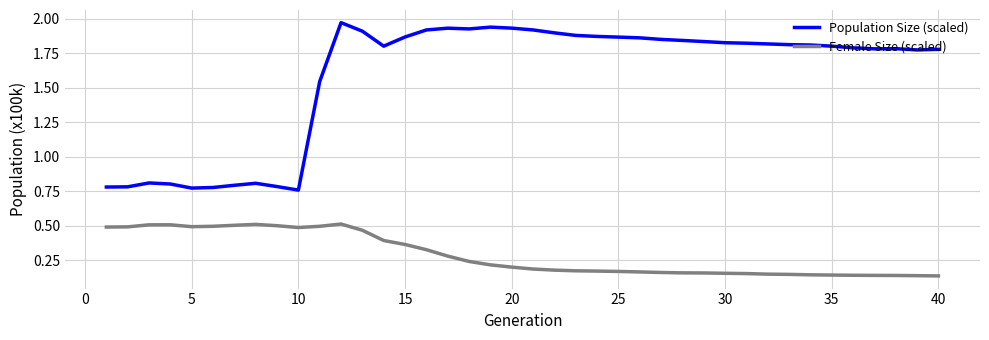

Which series has the largest range (max minus min)?

Population Size (scaled)